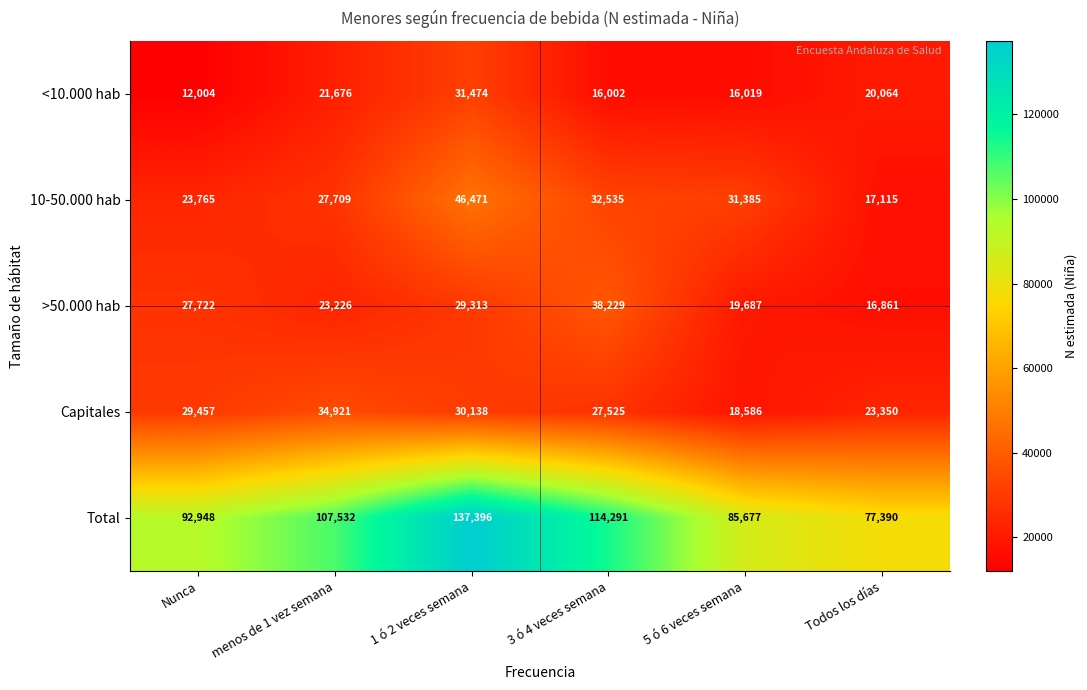

Which series has the largest range (max minus min)?

Total